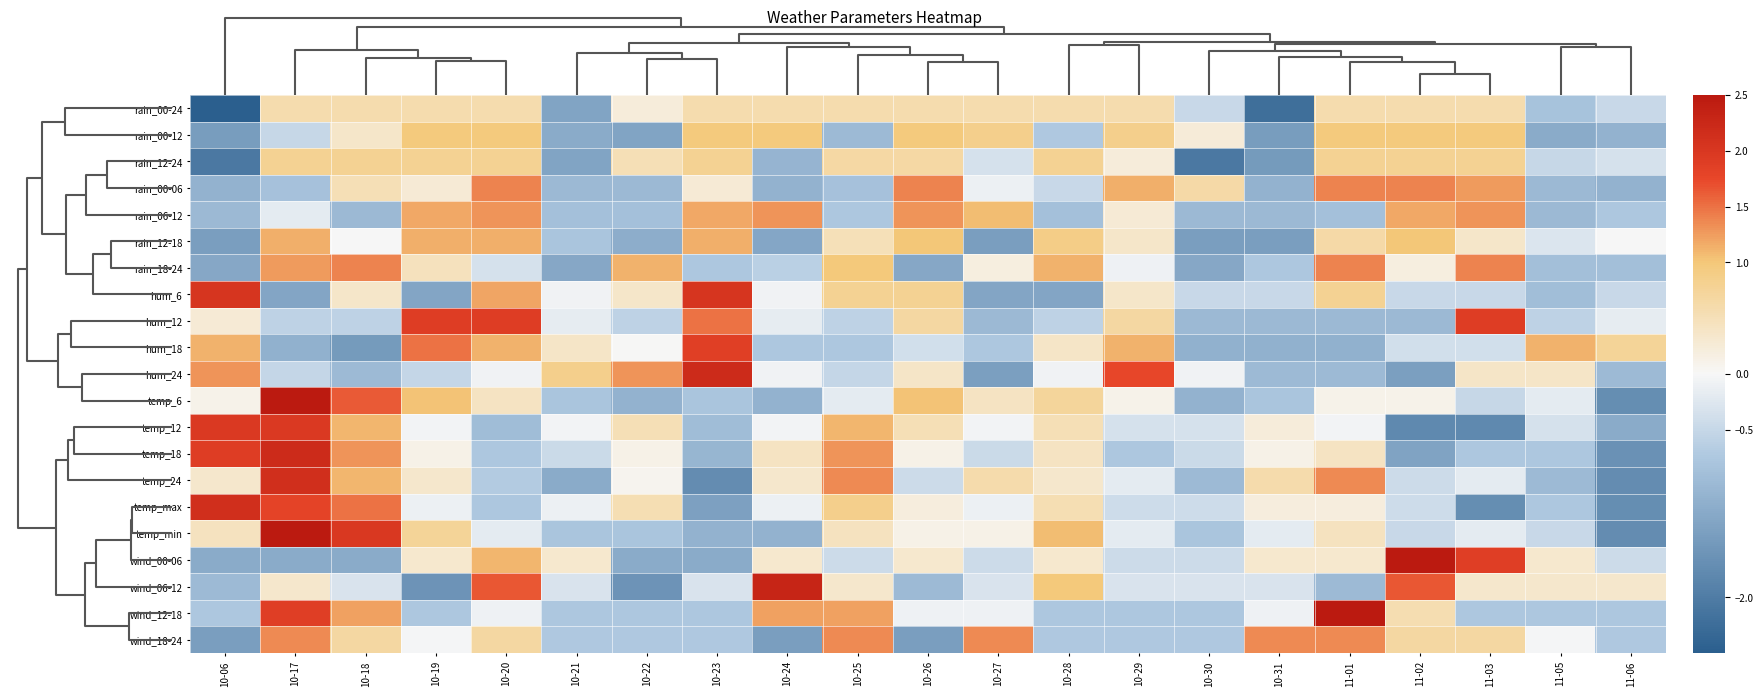

Which category has the lowest value across all series?

10-06